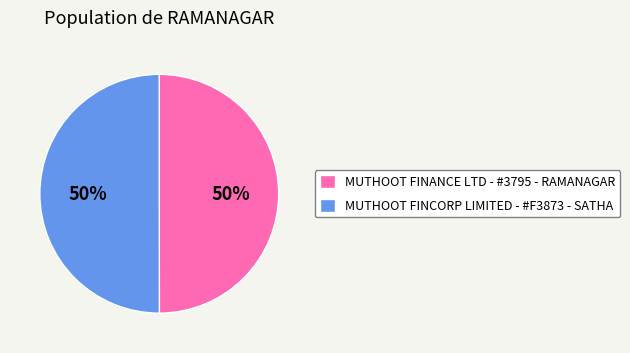

To the nearest percent, what portion does MUTHOOT FINANCE LTD - #3795 - RAMANAGAR represent?

50%